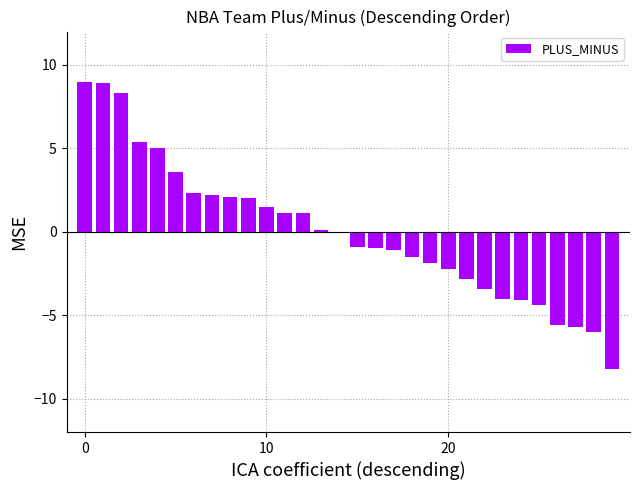

How many series are shown in this chart?

1